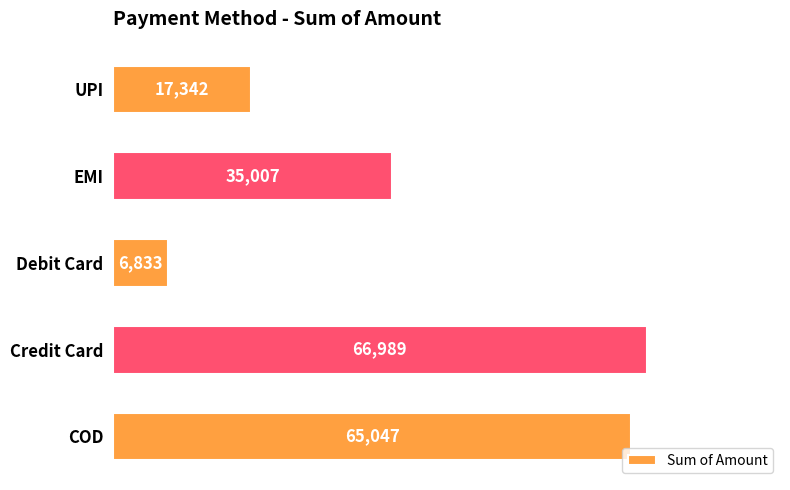

Reading top to bottom, extract all data points from this chart.

UPI=17342	EMI=35007	Debit Card=6833	Credit Card=66989	COD=65047